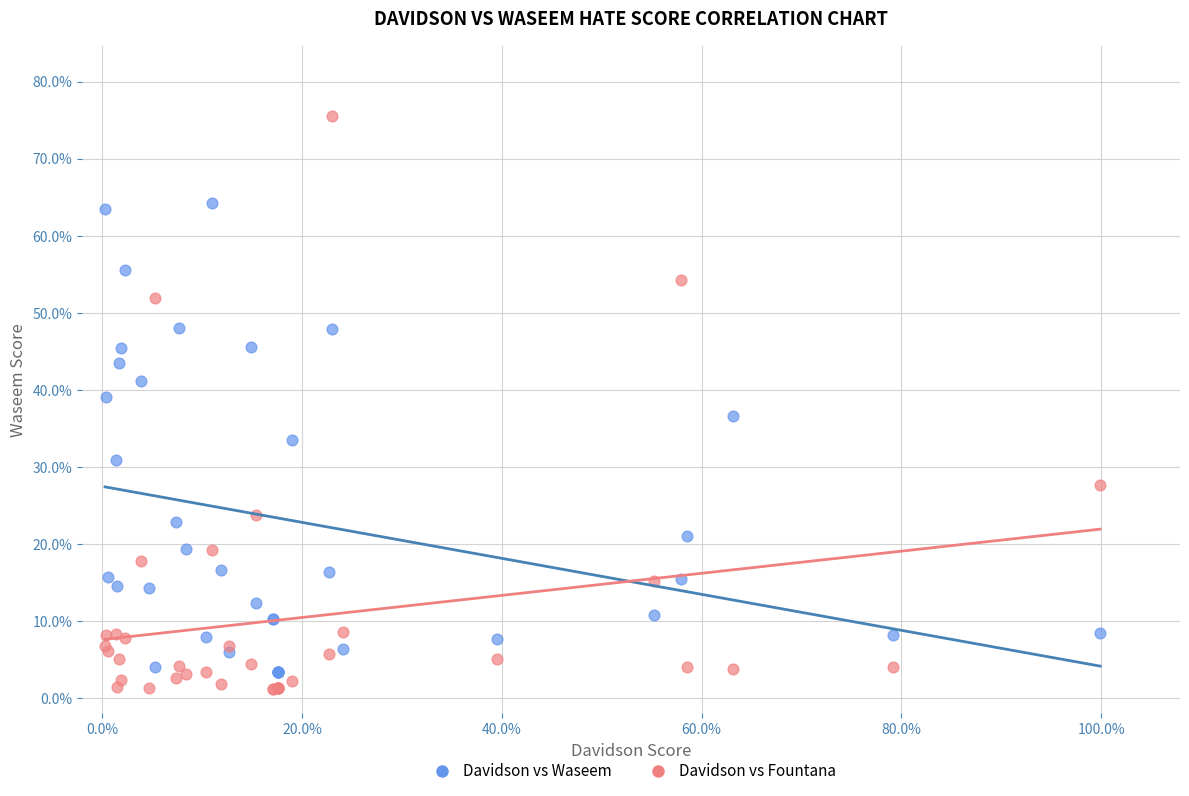

Which series has the widest spread of Y values?

Davidson vs Fountana